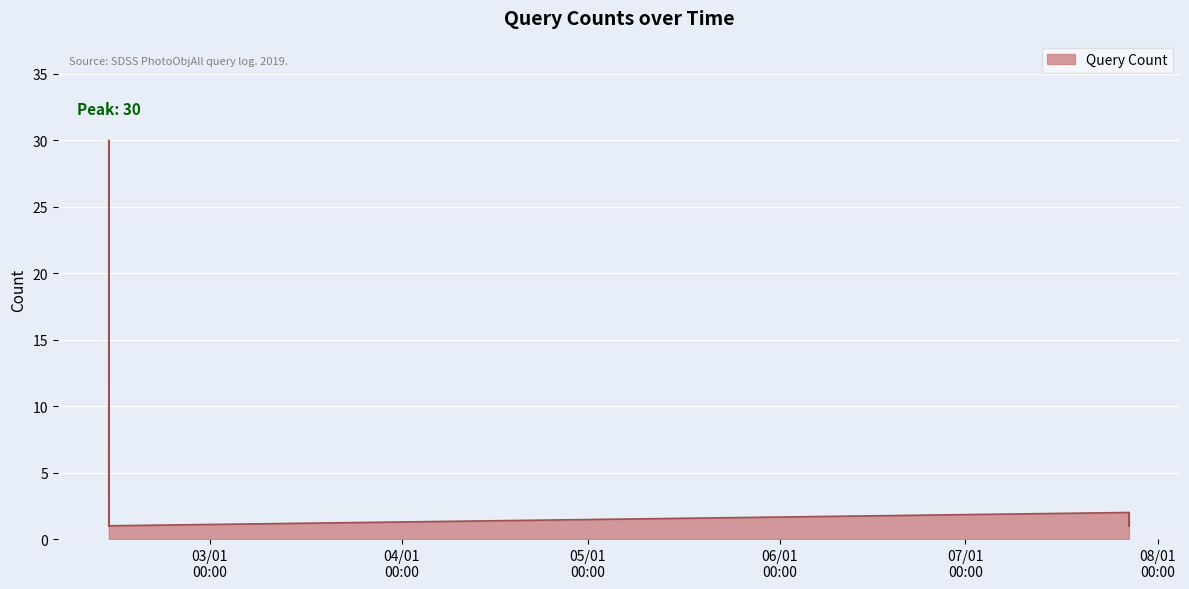

Reading left to right, transcribe all the data shown in this chart.

1	10	7	3	30	13	1	1	1	2	1	2	1